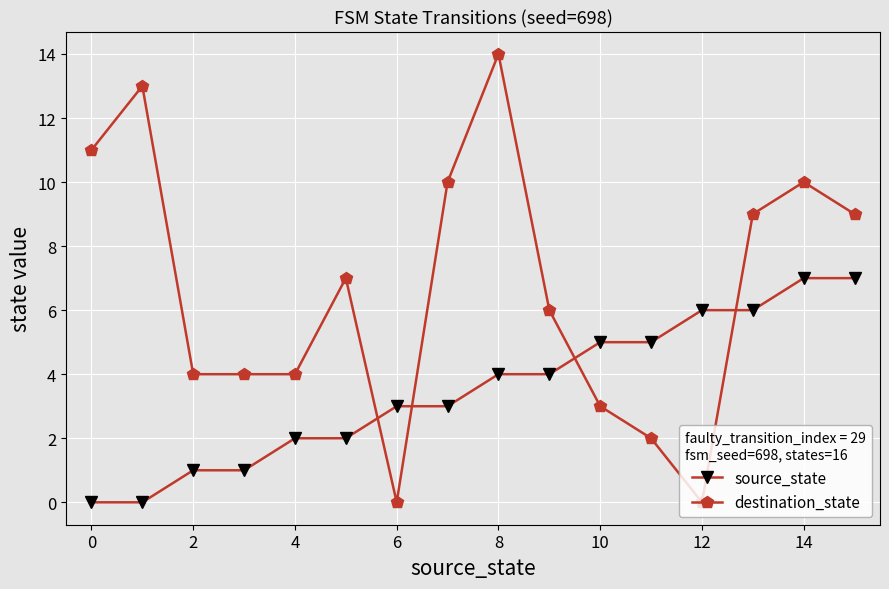

What is the greatest value displayed?

14